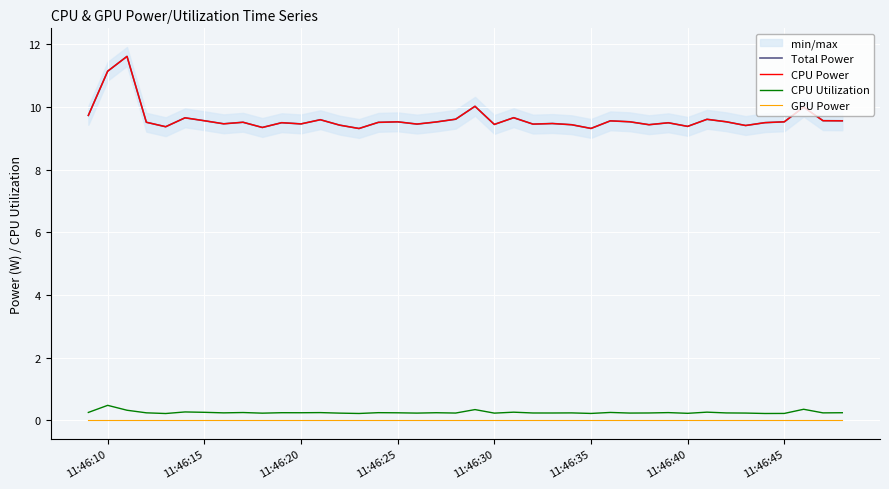

Which series has the widest spread of values?

Total Power